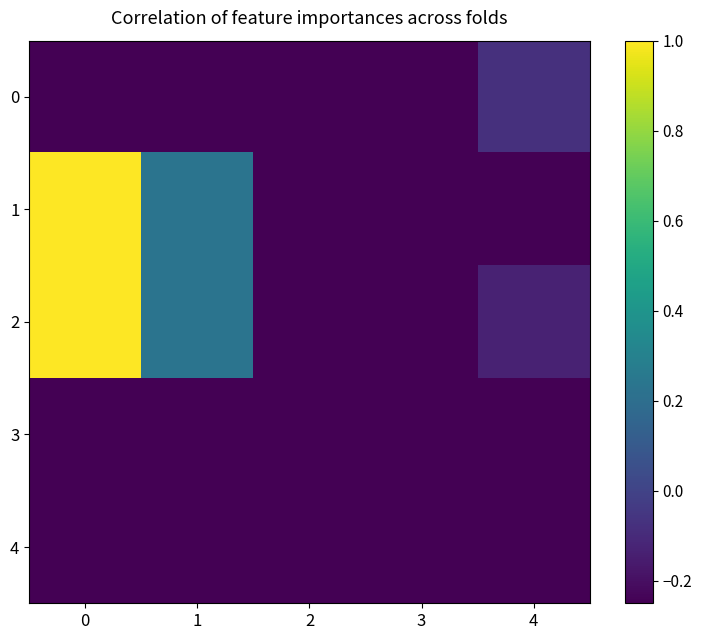

Reading left to right, list all the values displayed in this chart.

0: 0=-0.8	1=-0.7	2=-0.8	3=-0.8	4=-0.1
1: 0=1.0	1=0.2	2=-0.6	3=-0.9	4=-0.6
2: 0=1.0	1=0.2	2=-0.6	3=-0.8	4=-0.1
3: 0=-0.5	1=-0.9	2=-0.9	3=-0.8	4=-0.4
4: 0=-0.8	1=-0.7	2=-0.8	3=-1.0	4=-0.9